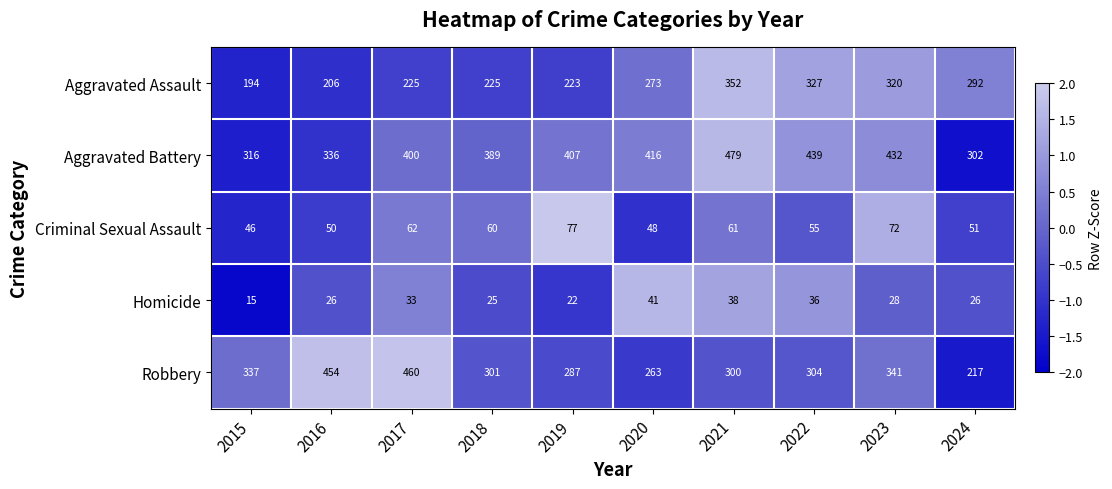

What is the difference between the Aggravated Battery values at 2019 and 2023?

25